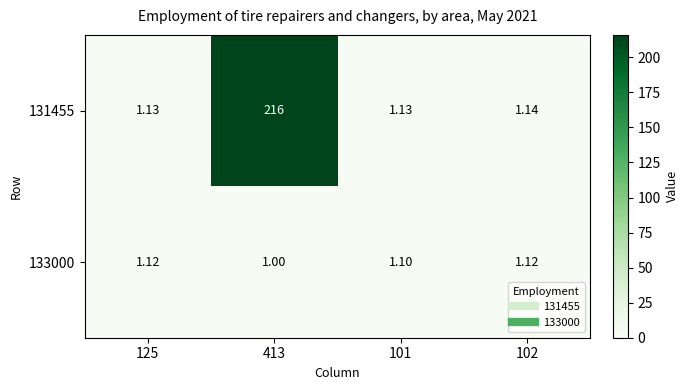

Is the value of 133000 at 101 greater than the value of 131455 at 101?

No